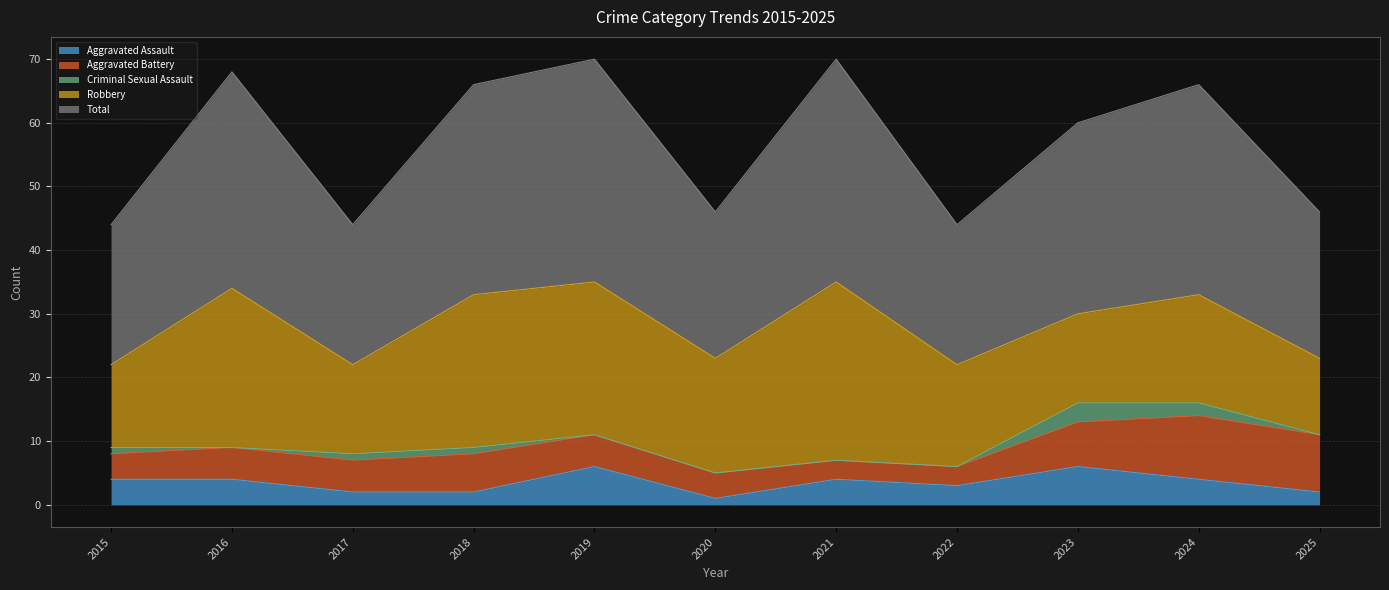

How many data points does each series have?

11